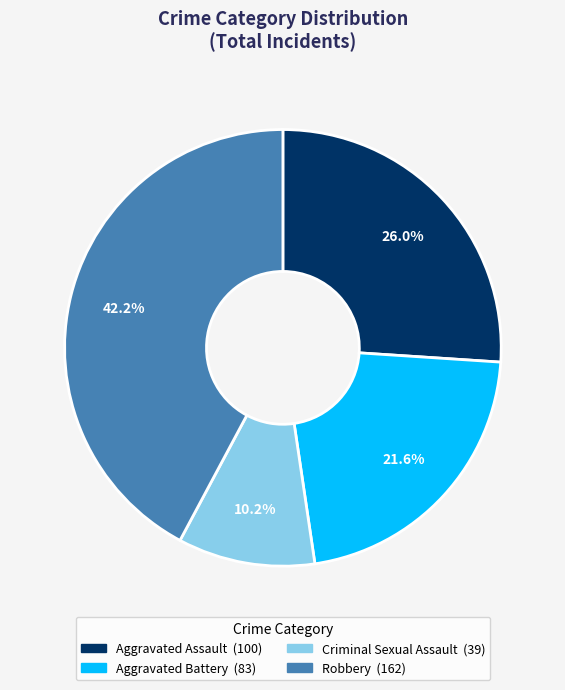

Is there a majority slice in this chart?

No